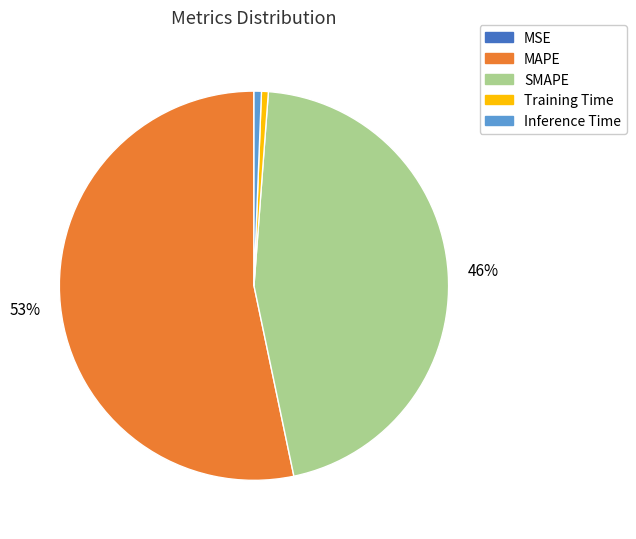

Combined, do SMAPE and Inference Time account for over 50%?

No